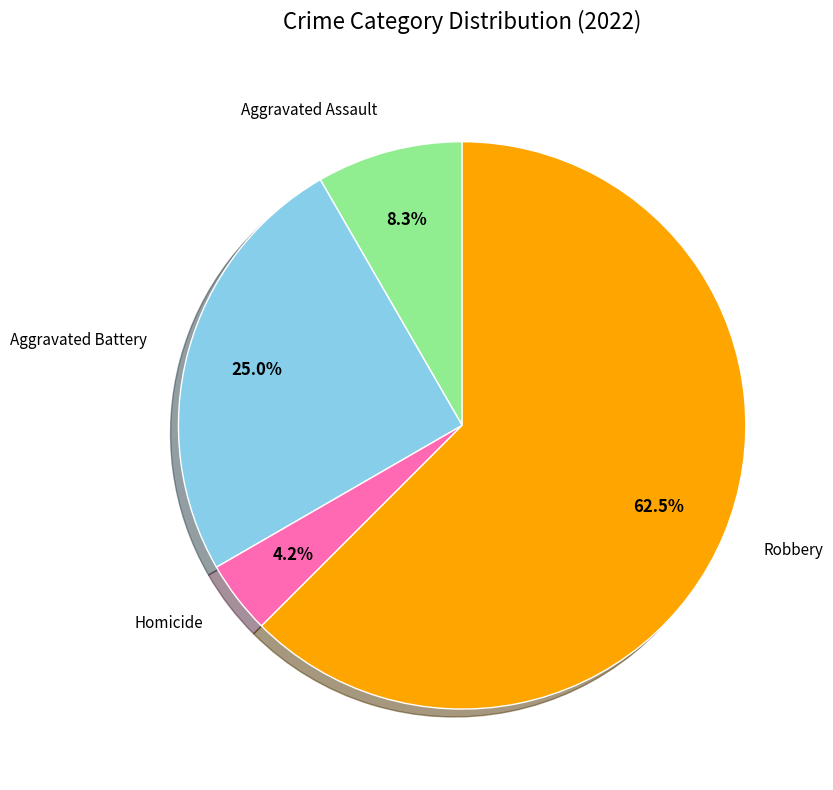

Does any single category account for the majority?

Yes